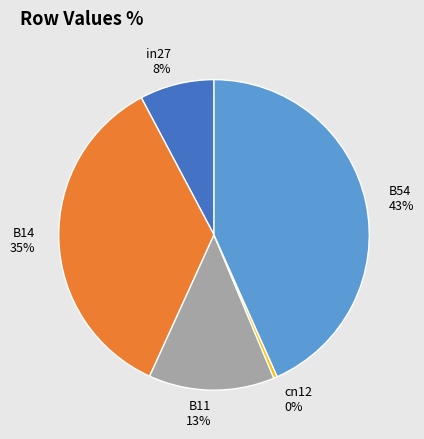

Count the number of slices in the pie.

5